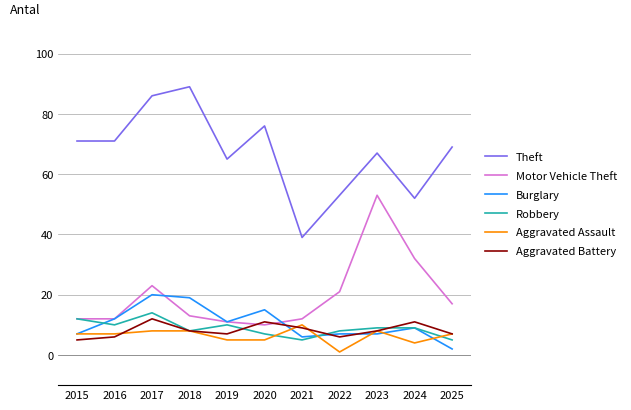

What is the sum of all Motor Vehicle Theft values?

216